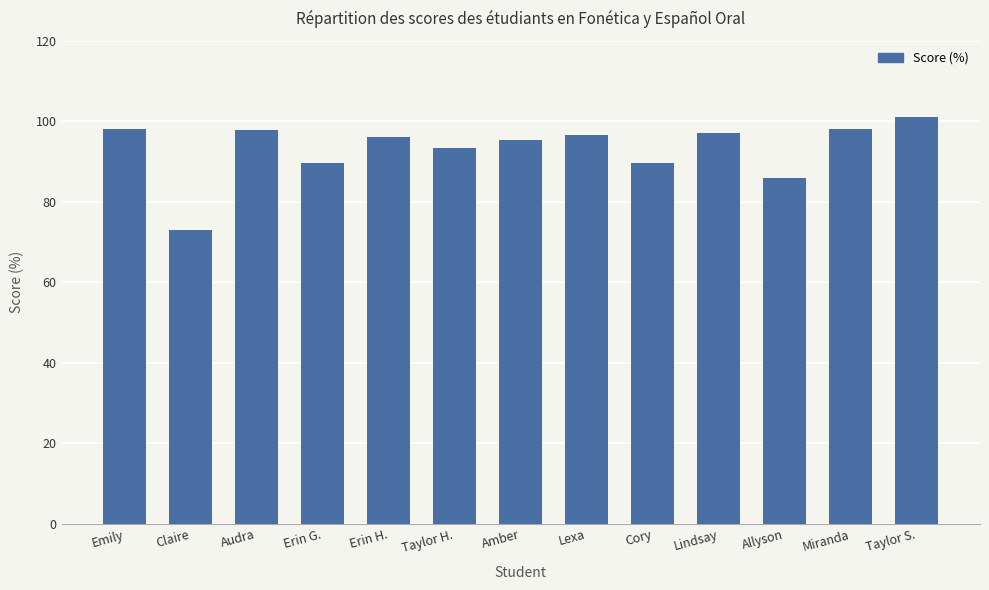

What is the change in value from Miranda to Taylor S.?

+3.1